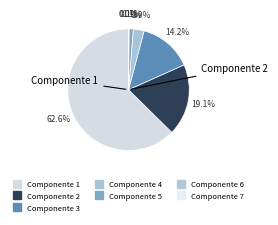

Does any single category account for the majority?

Yes